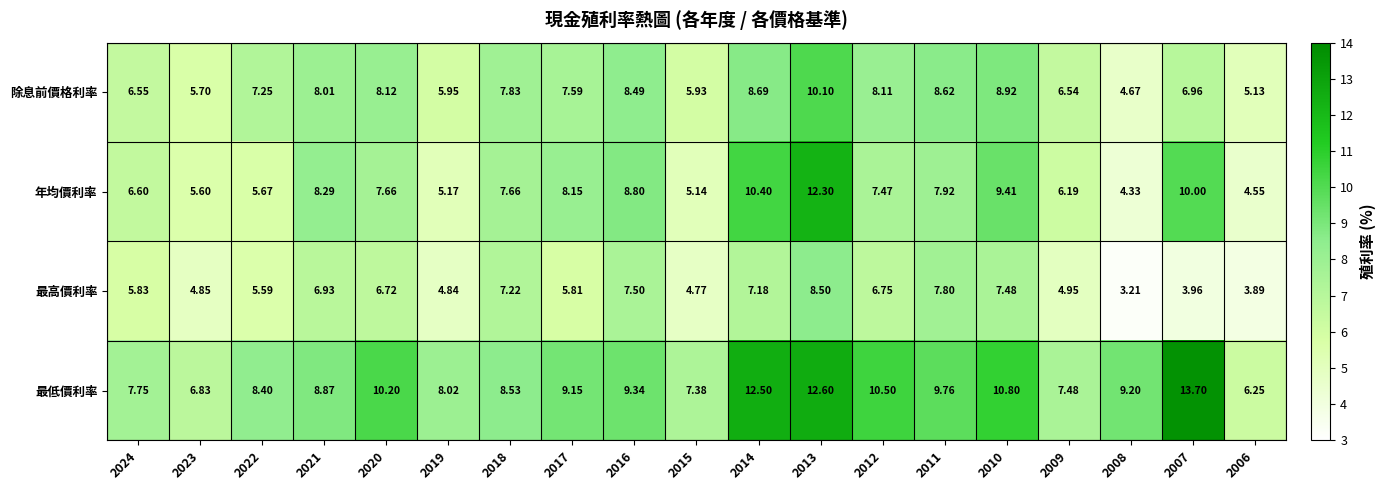

List the series in order of their peak value, lowest first.

最高價利率, 除息前價格利率, 年均價利率, 最低價利率